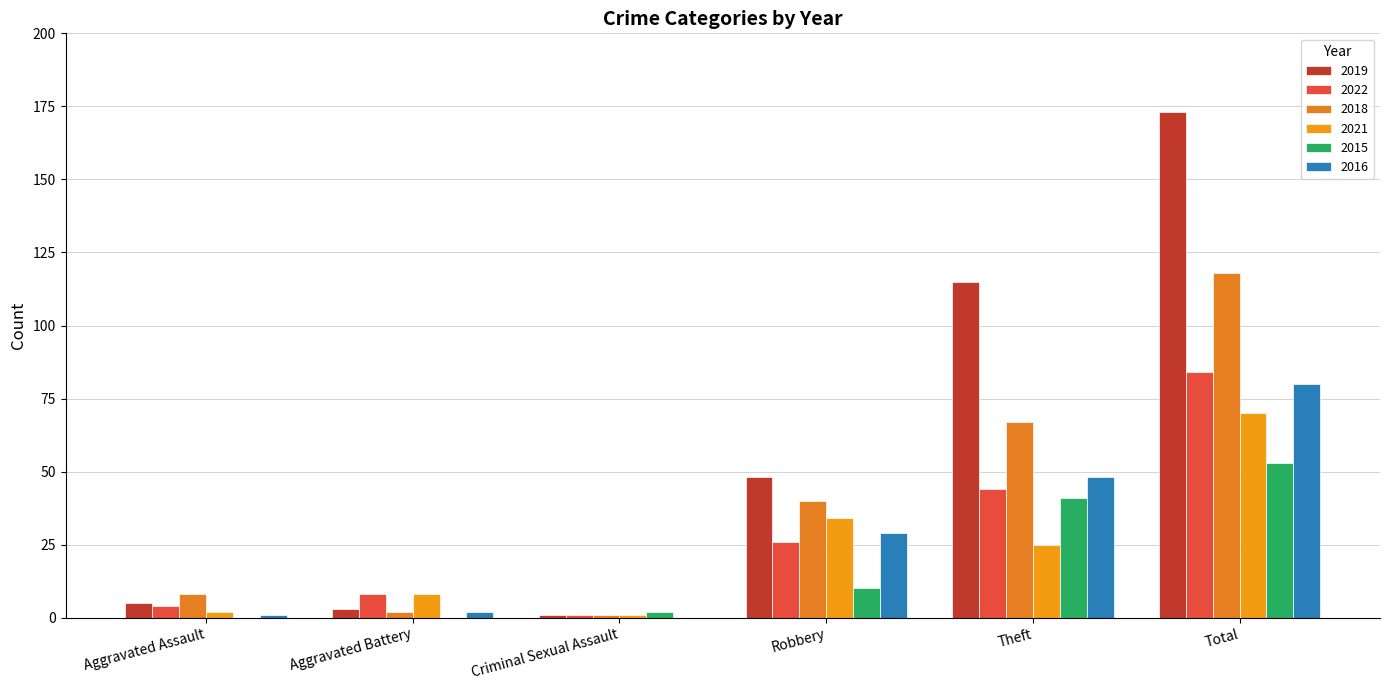

At which label is 2018 closest to 59?

Theft